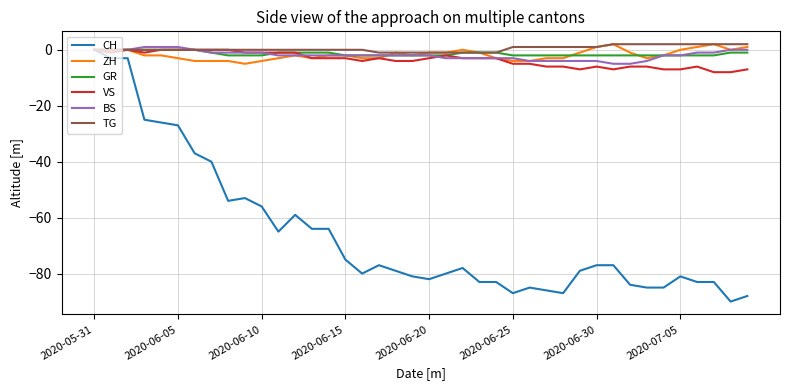

Which series has the largest range (max minus min)?

CH